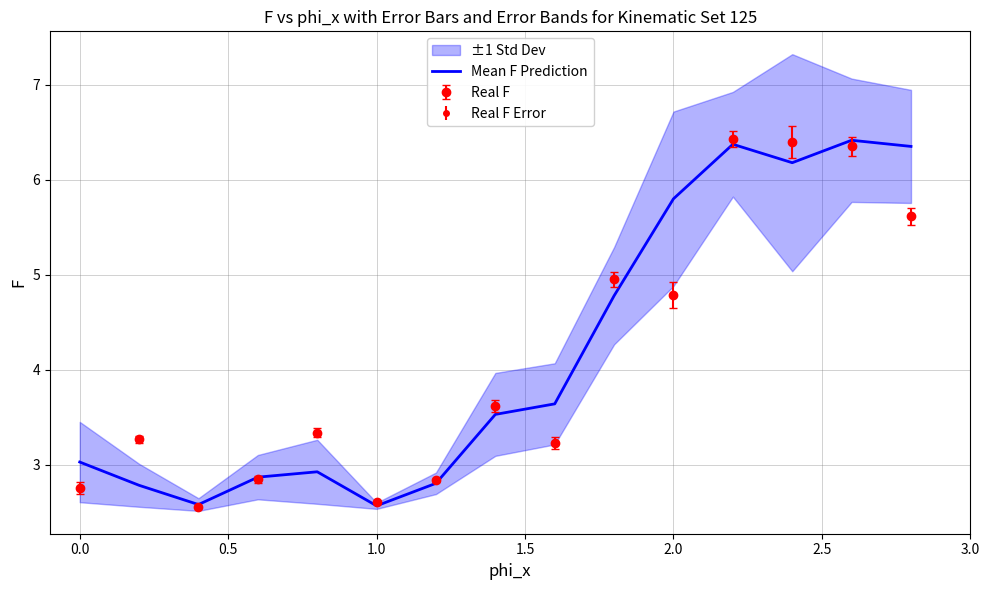

What is the maximum value for Mean F Prediction?

6.4